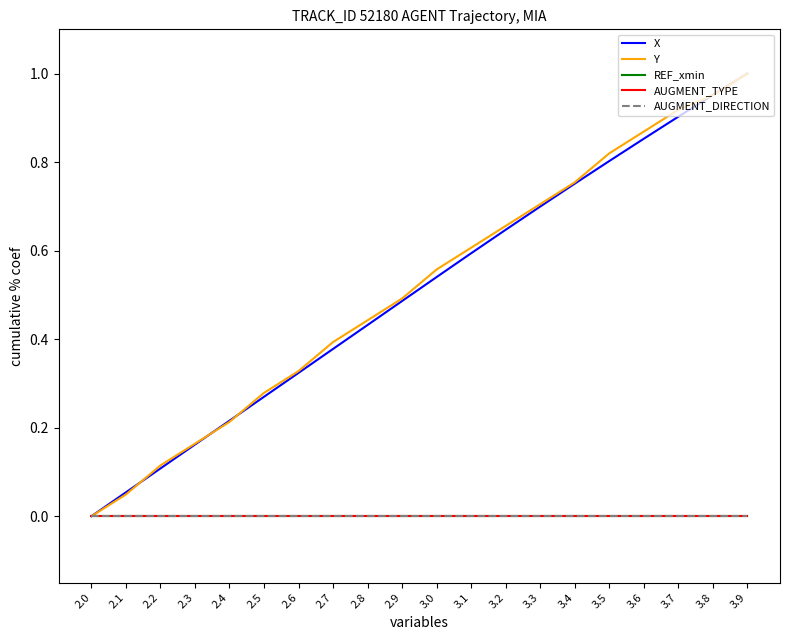

Which has a higher value, 3.6 or 2.1?

3.6